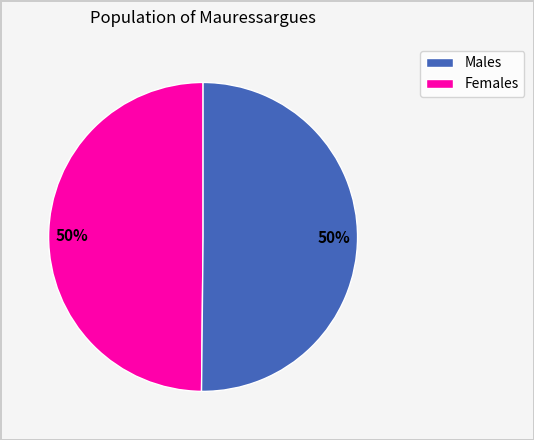

How many segments does this pie chart have?

2